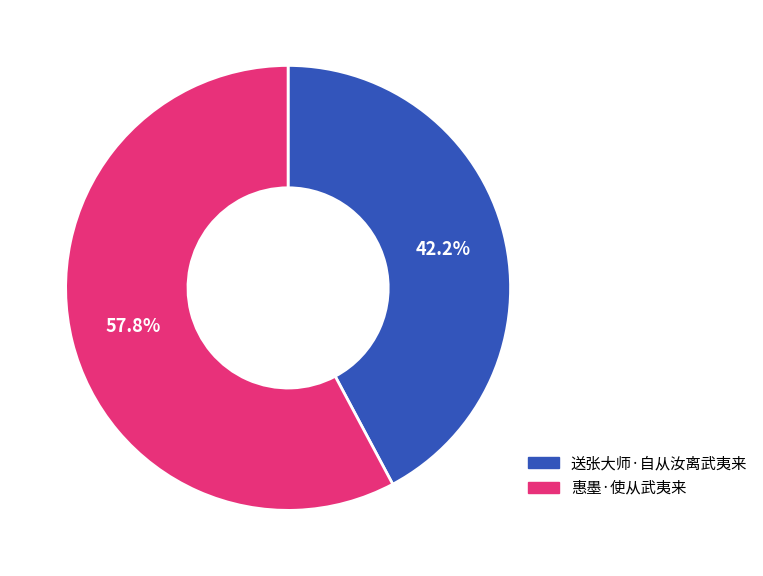

What percentage is NOT represented by 送张大师·自从汝离武夷来?

57.8%